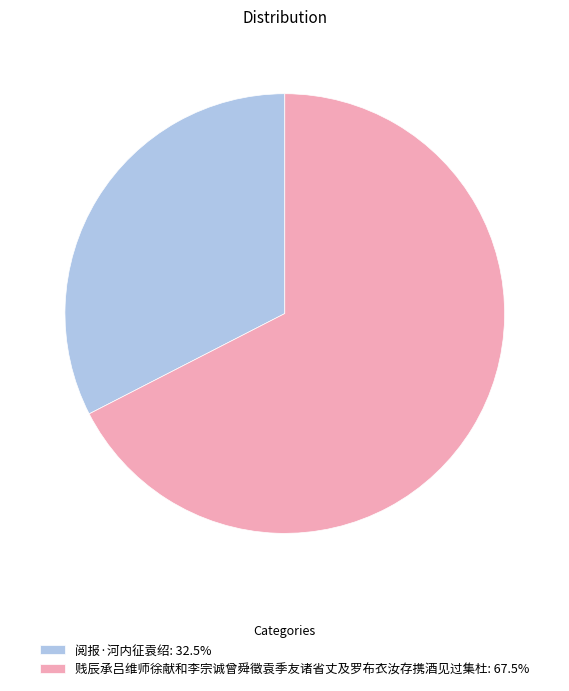

Do 贱辰承吕维师徐献和李宗诚曾舜徵袁季友诸省丈及罗布衣汝存携酒见过集杜 and 阅报·河内征袁绍 together represent more than half of the pie?

Yes